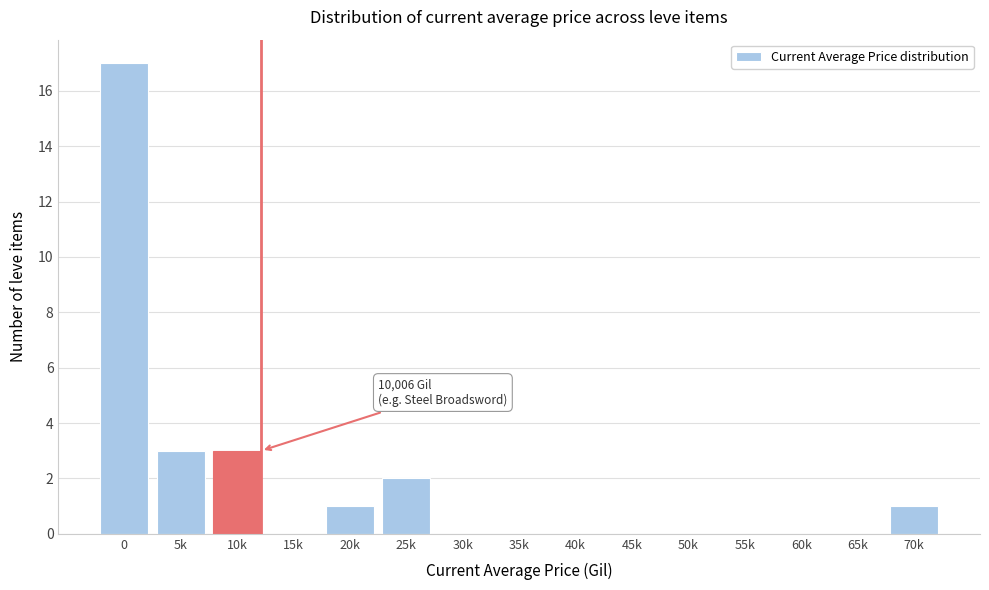

Reading left to right, what are all the values shown in this chart?

0=17	5k=3	10k=3	15k=0	20k=1	25k=2	30k=0	35k=0	40k=0	45k=0	50k=0	55k=0	60k=0	65k=0	70k=1